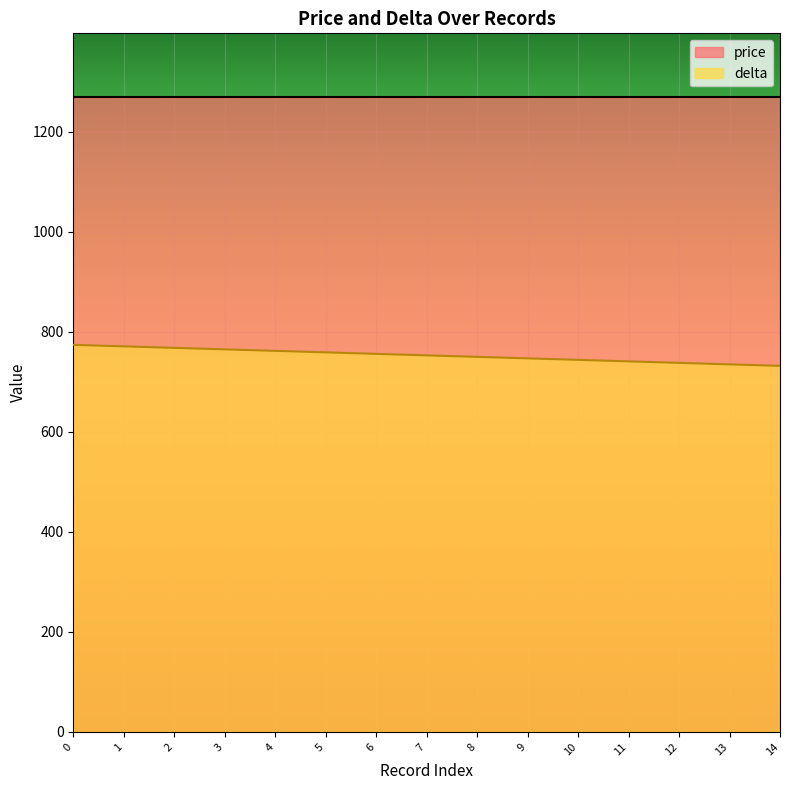

What is the smallest value displayed?

732